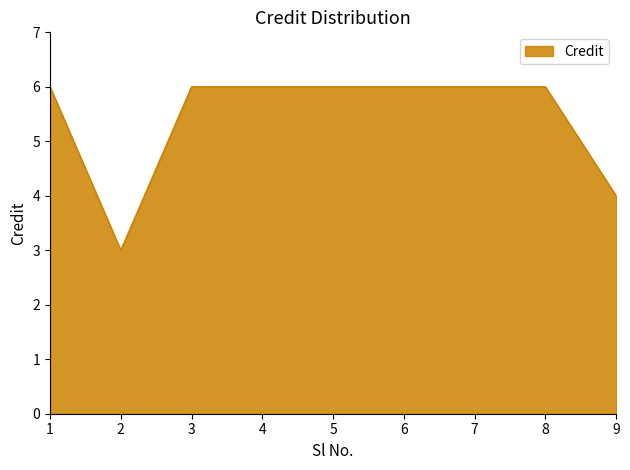

Is it true that the value at 4 is 10?

False